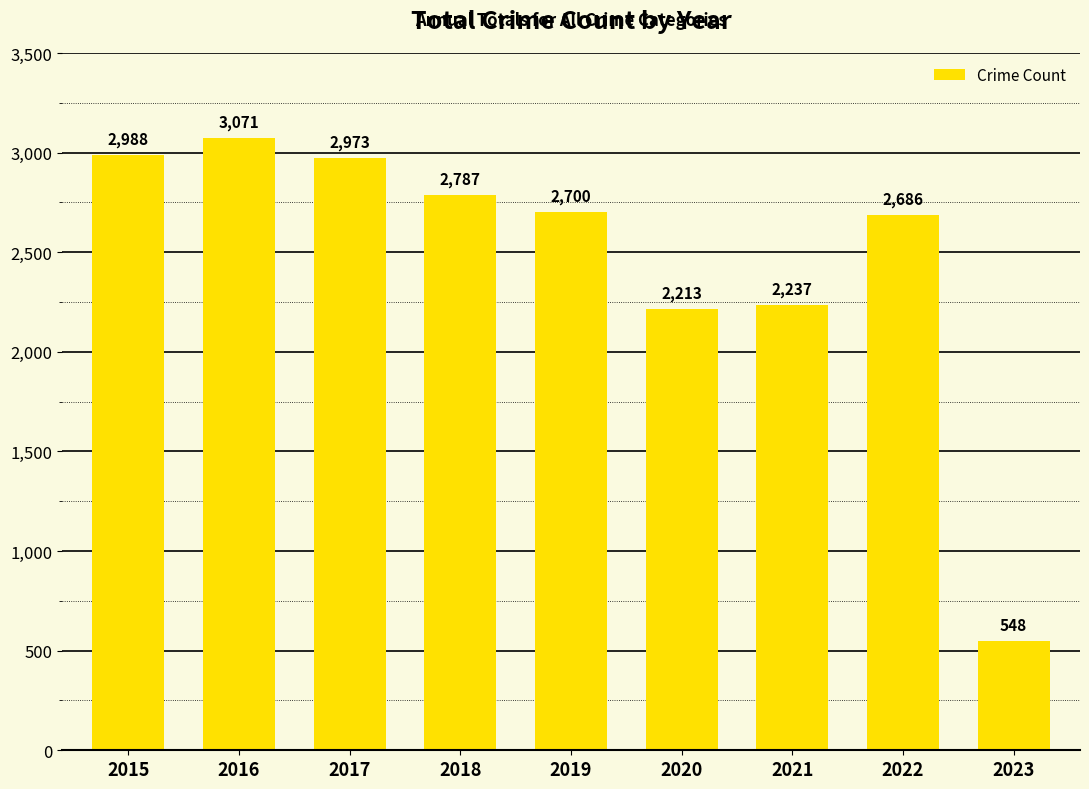

Rank the categories by value from lowest to highest.

2023, 2020, 2021, 2022, 2019, 2018, 2017, 2015, 2016